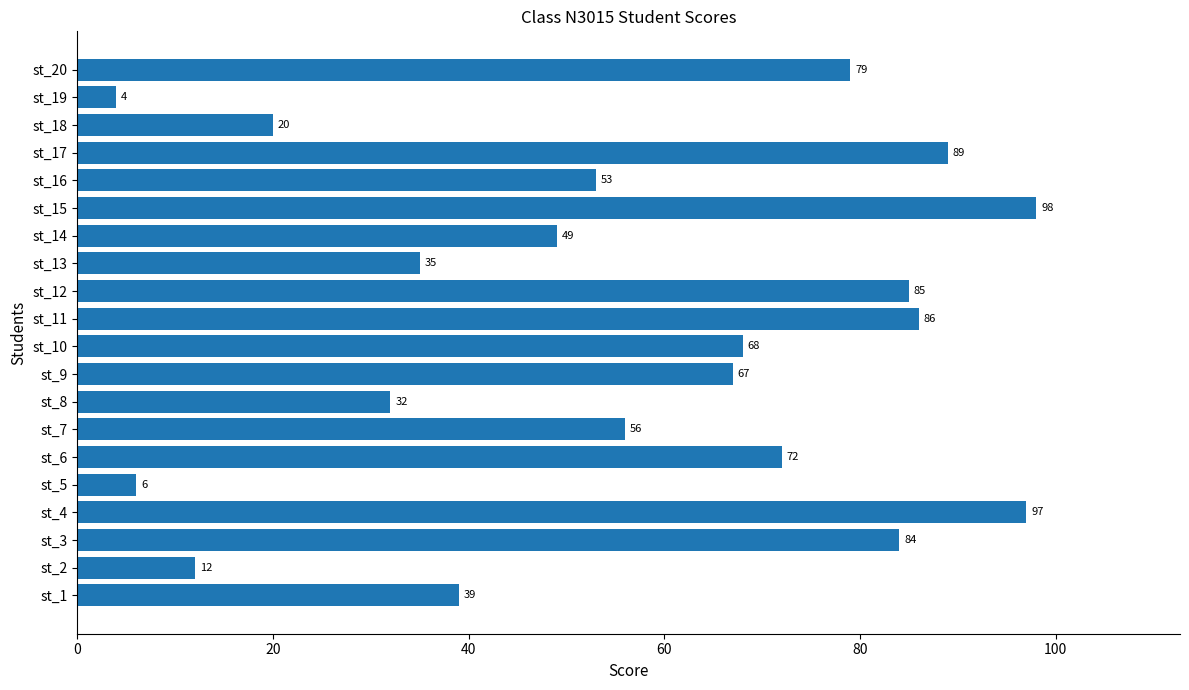

Is it true that the value at st_17 is 158?

False